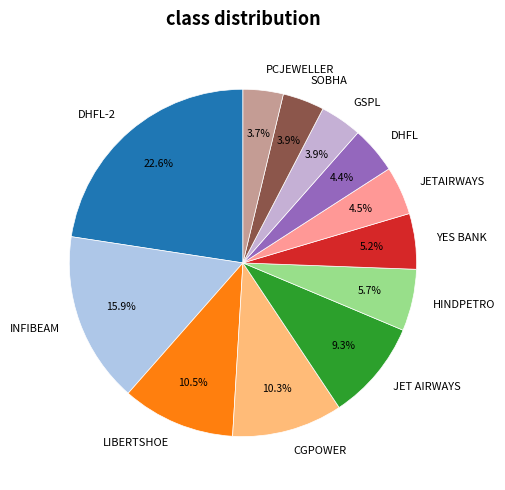

Is DHFL-2 the majority of the pie?

No